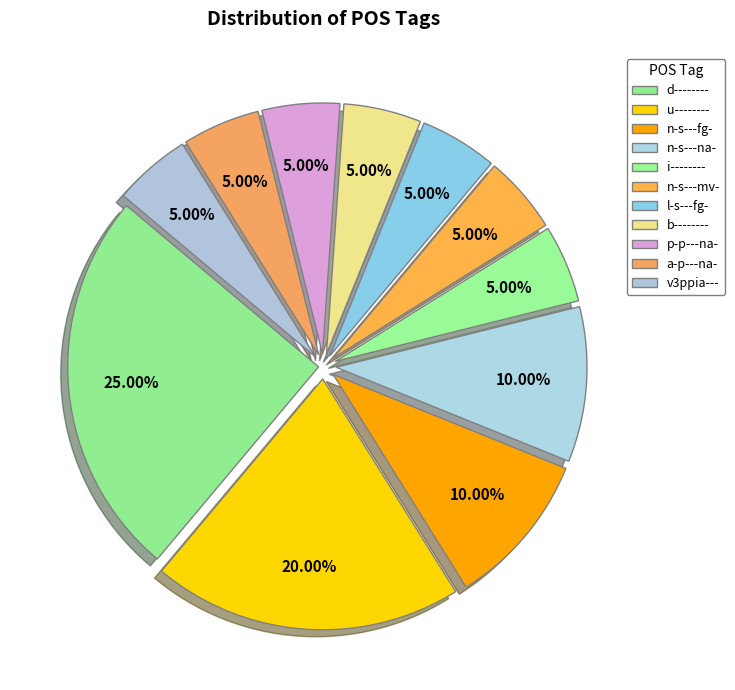

How many slices are in this pie chart?

11